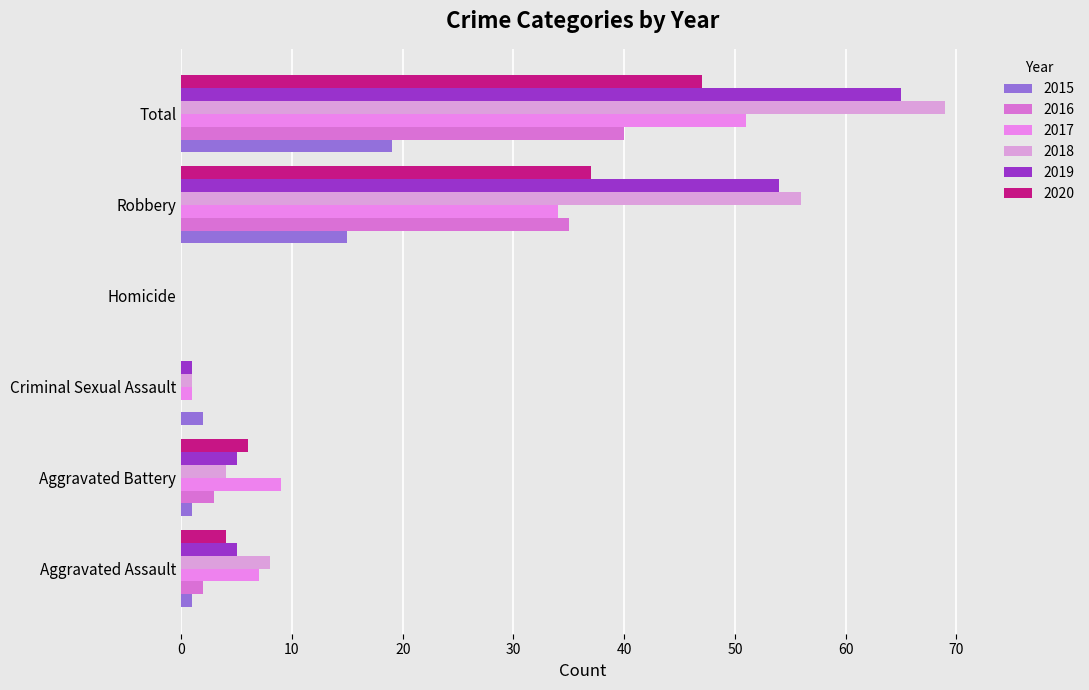

At which category is the sum across all series the highest?

Total